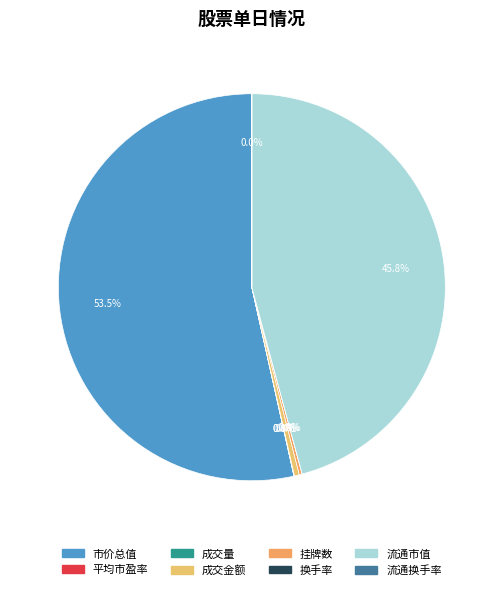

The 成交量 slice represents 0% of the pie. True or false?

True